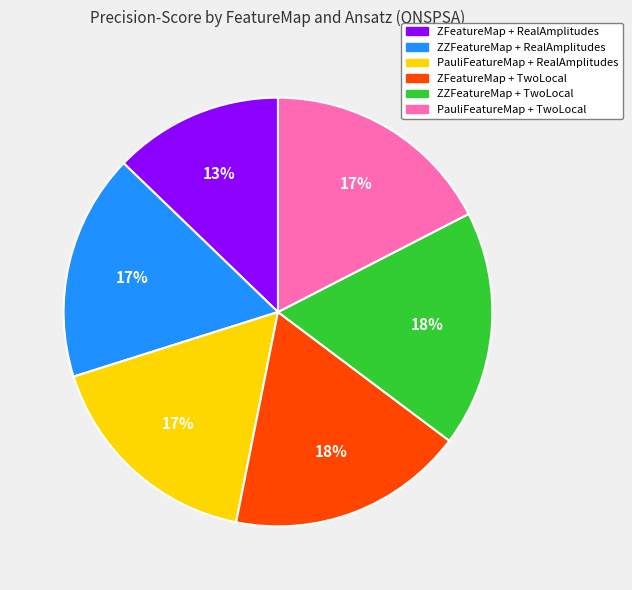

Is the sum of PauliFeatureMap + TwoLocal and PauliFeatureMap + RealAmplitudes greater than half?

No